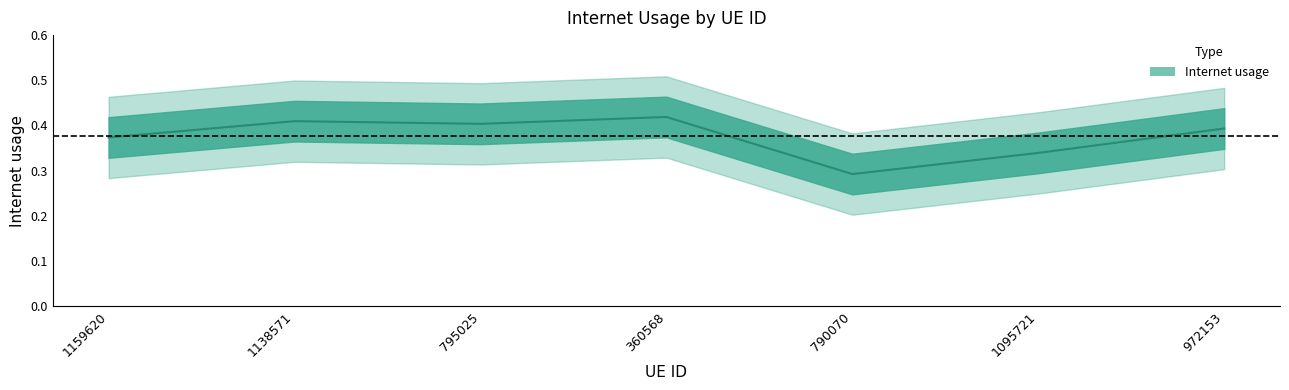

What position from the right is 1159620?

7